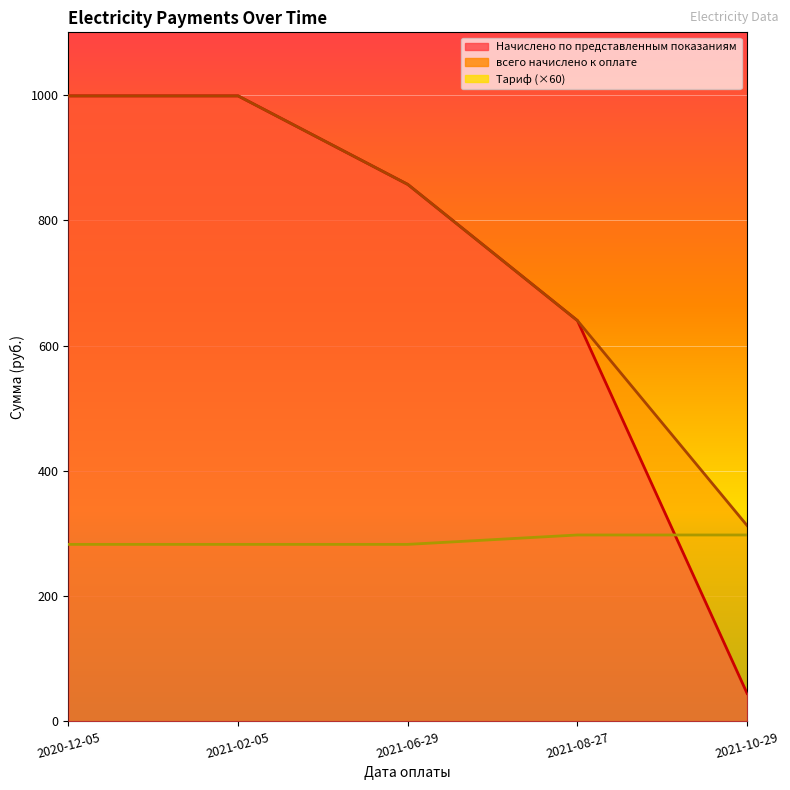

What is the minimum value shown in the chart?

44.6